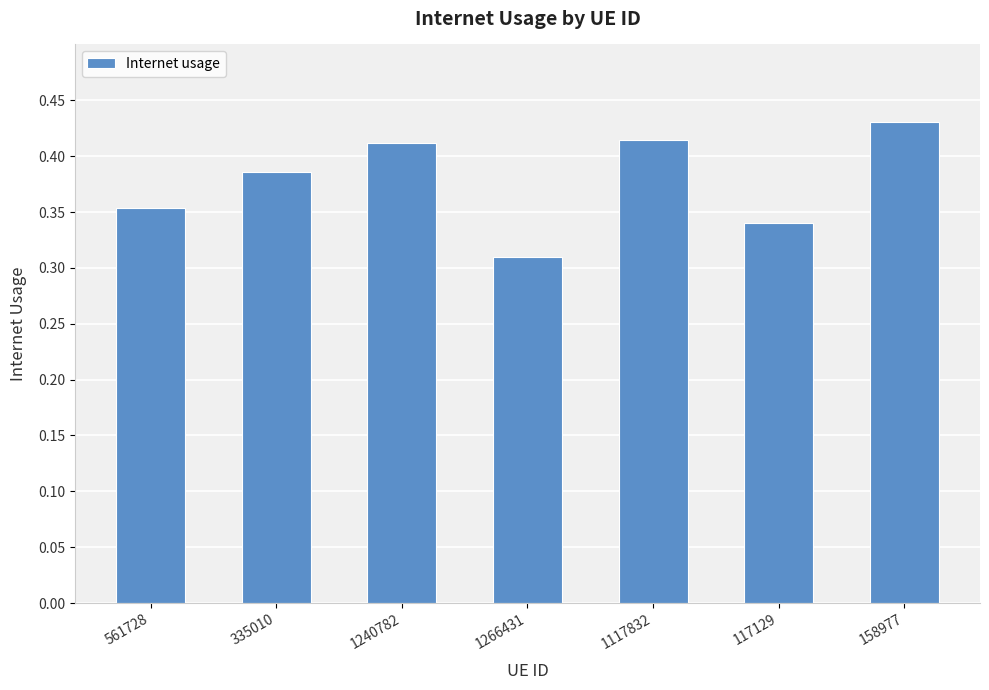

Which category has the lowest value across all series?

1266431